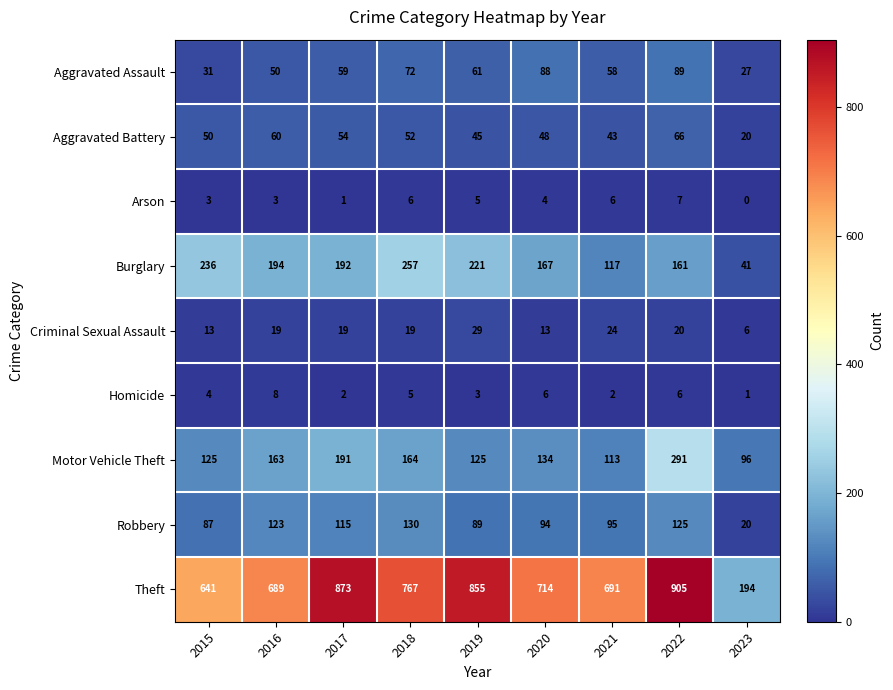

What is the difference between the Arson values at 2023 and 2018?

6